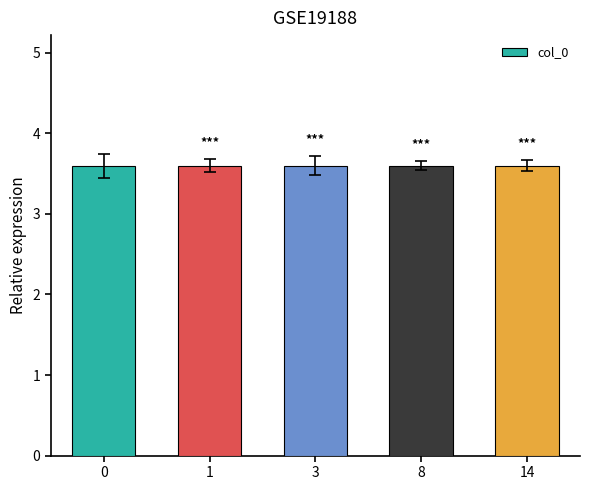

Reading right to left, list all the values displayed in this chart.

14=3.6	8=3.6	3=3.6	1=3.6	0=3.6